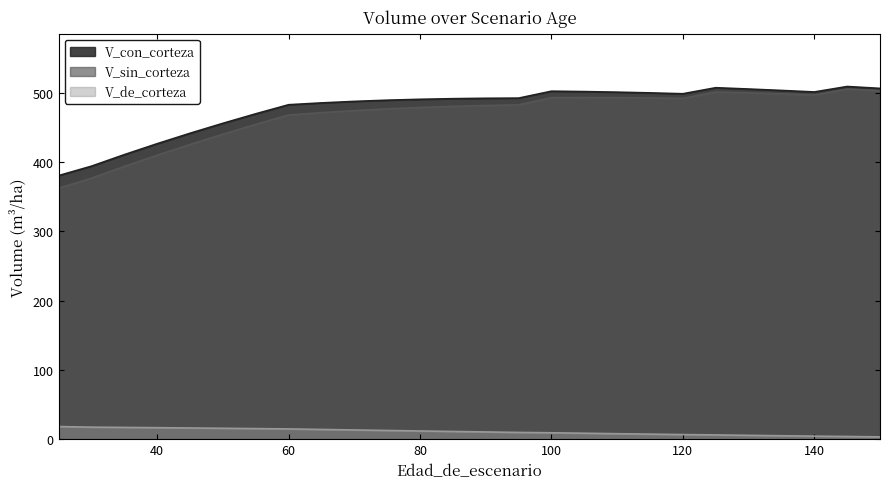

True or false: V_sin_corteza has more than 1 points higher than both neighbors.

True